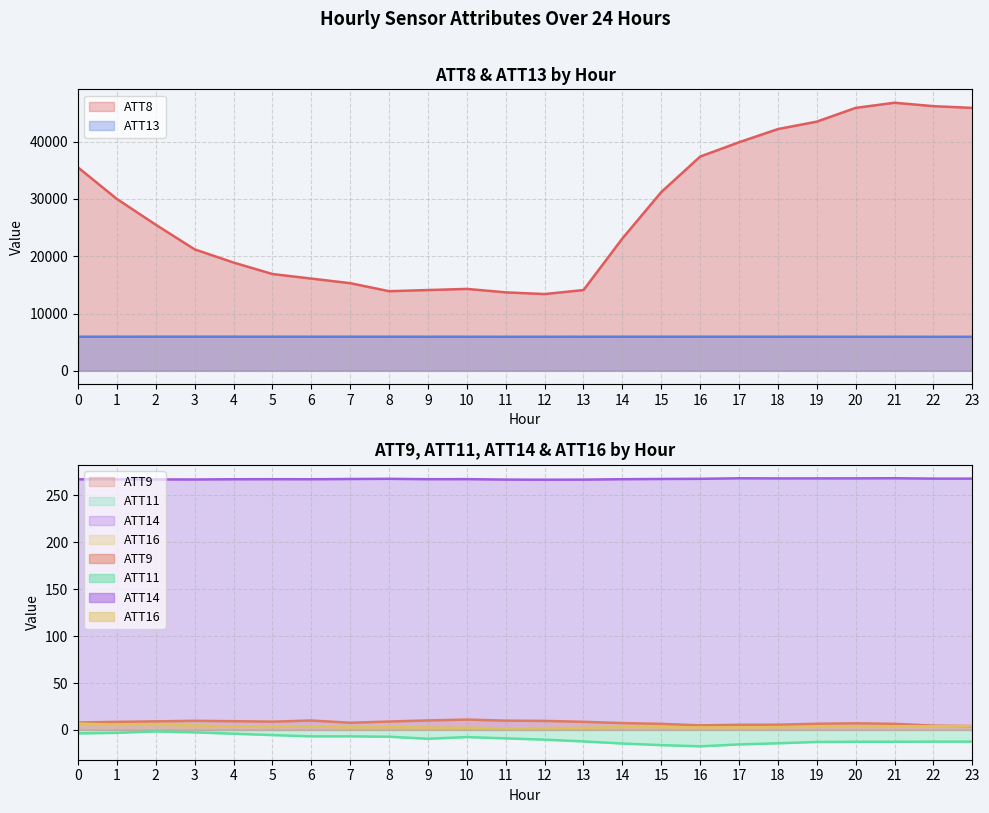

How many lines are shown in the chart?

6